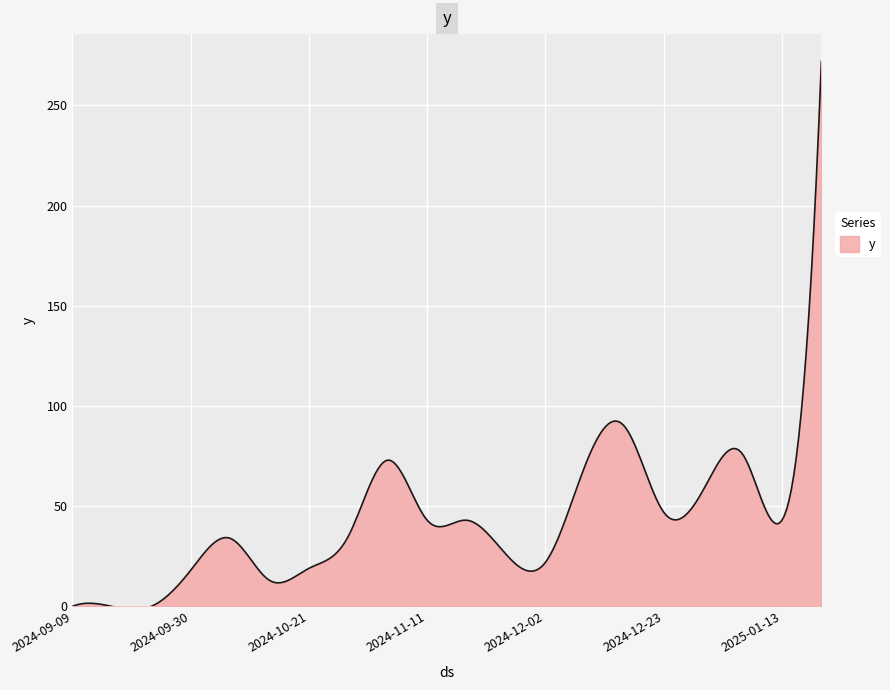

What is the greatest value displayed?

272.0